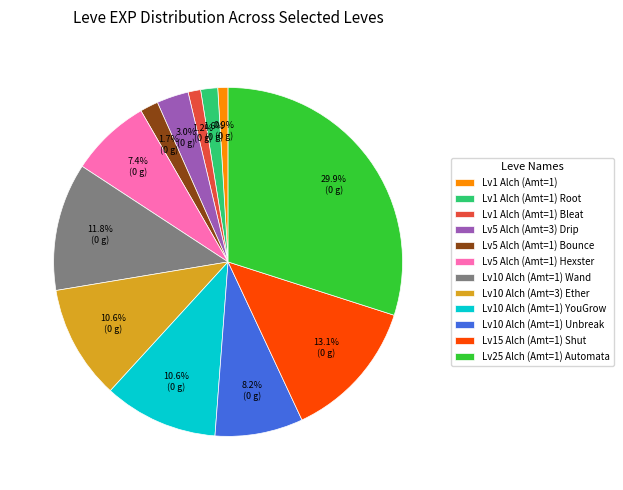

Which category has the biggest portion of the pie?

Lv25 Alch (Amt=1) Automata